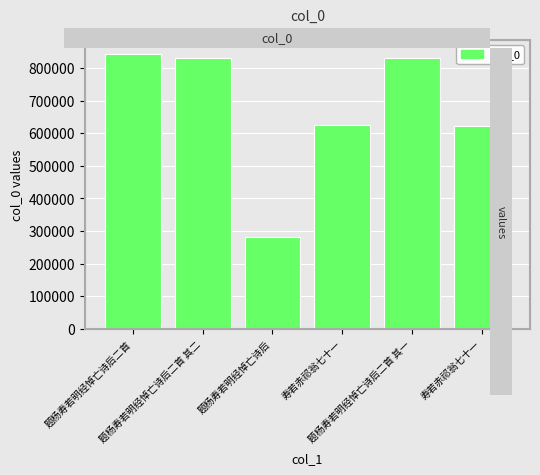

At which category does the chart reach its peak across all series?

题杨寿若明经悼亡诗后二首